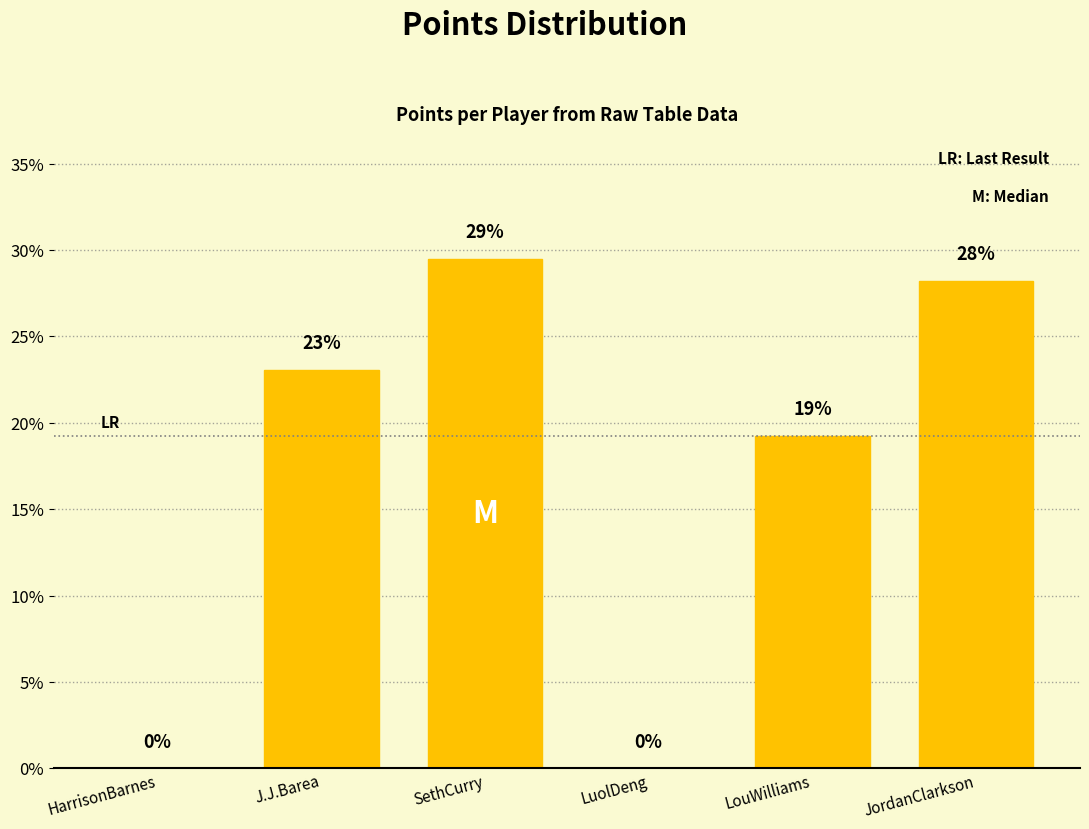

Which label corresponds to the largest value in the chart?

SethCurry